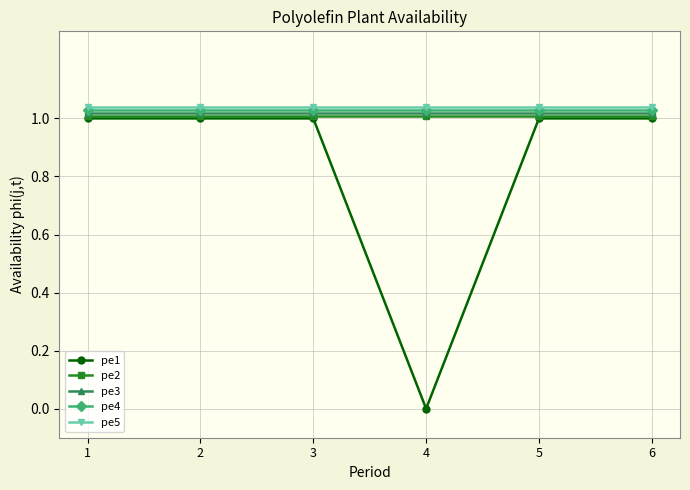

Which series has the largest range (max minus min)?

pe1